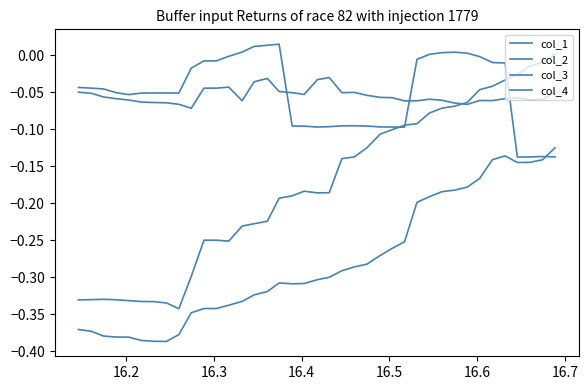

How many lines are shown in the chart?

4